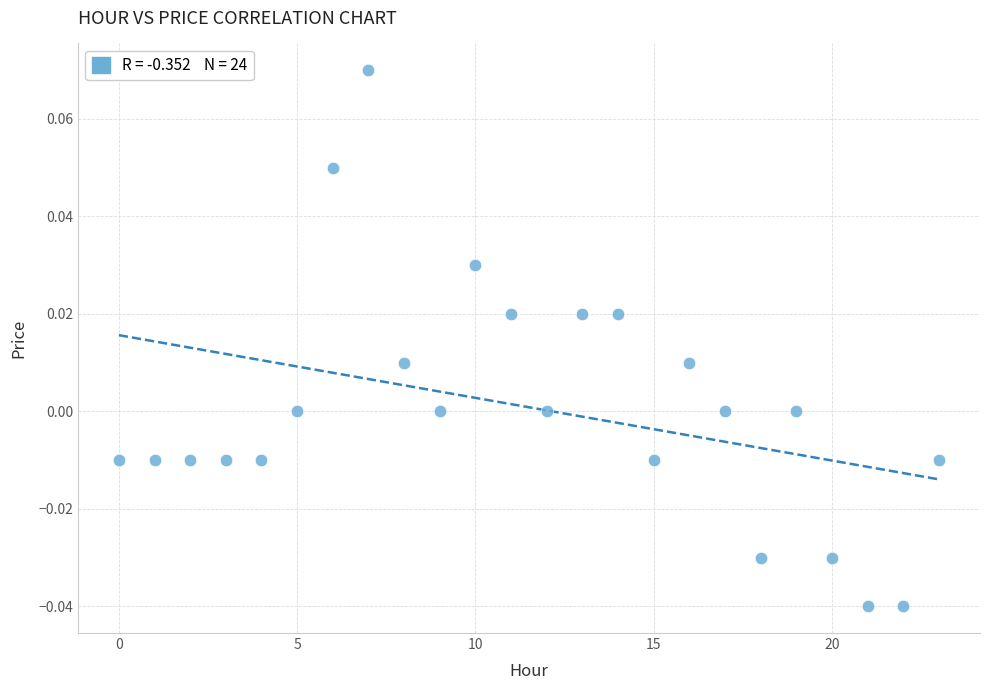

Count the number of points in this scatter plot.

24